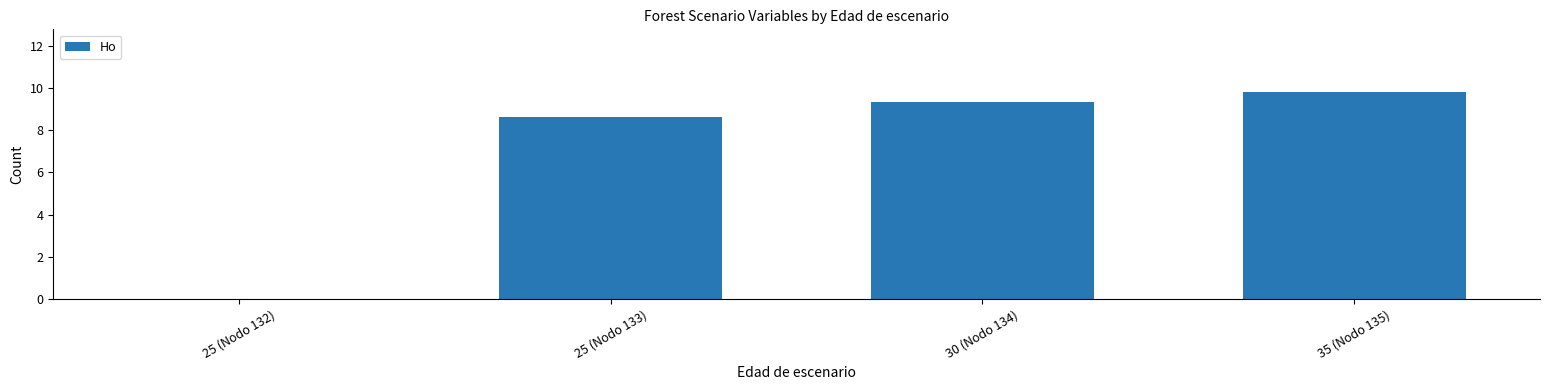

Is it true that the value at 30 (Nodo 134) is 9.3?

True